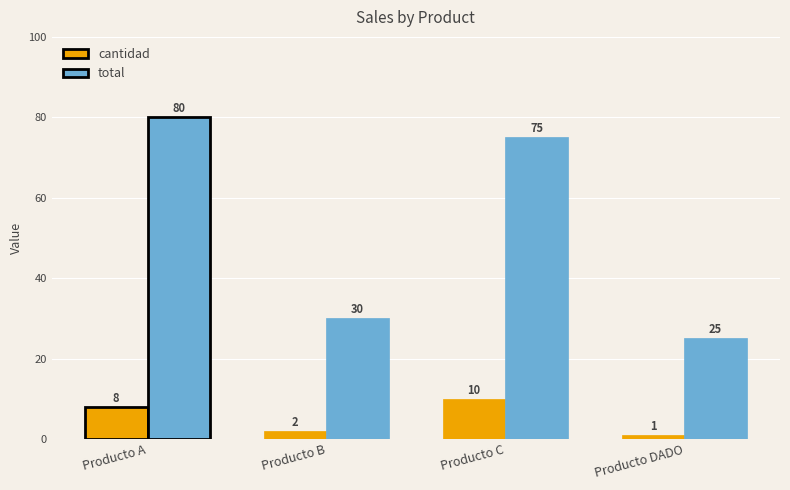

What is the sum of all total values?

210